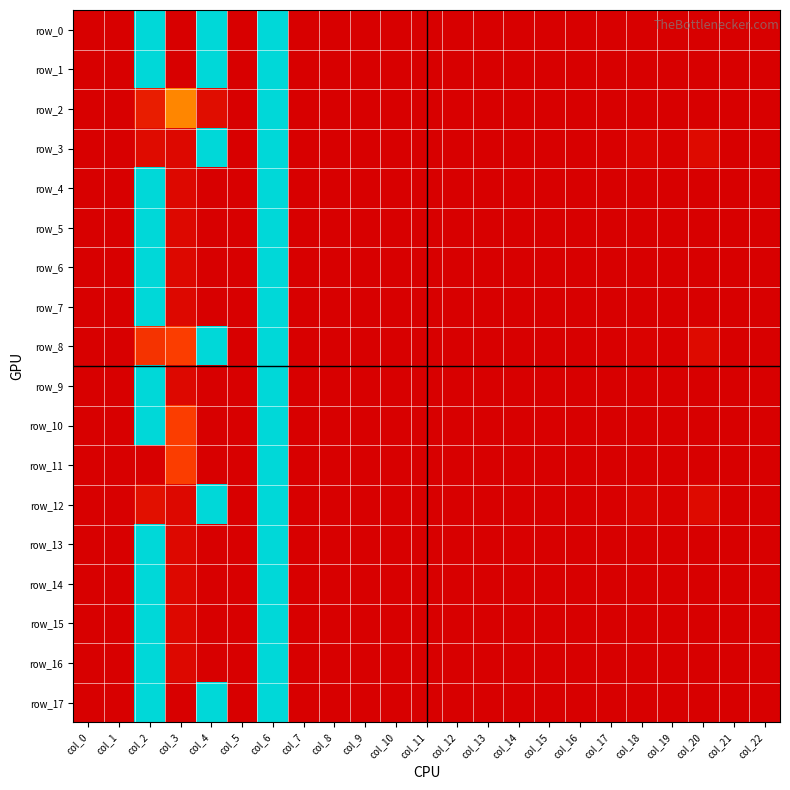

The value of row_17 at col_5 is 0.0. True or false?

True